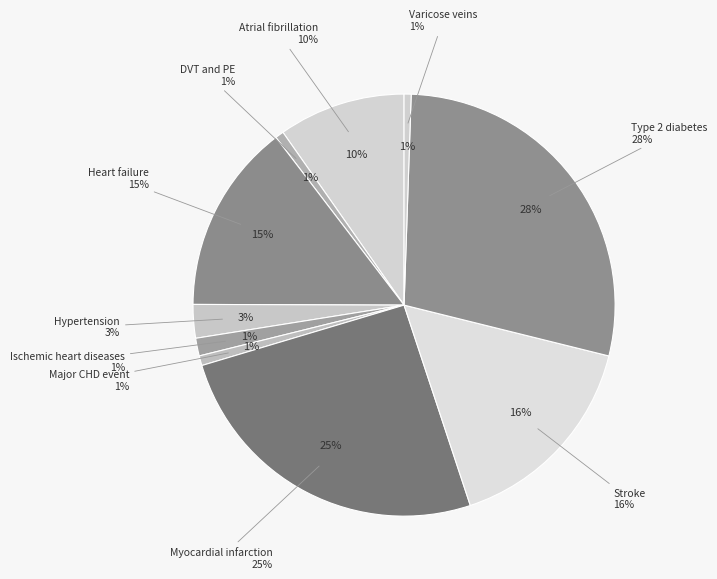

Do Type 2 diabetes and Stroke together represent more than half of the pie?

No